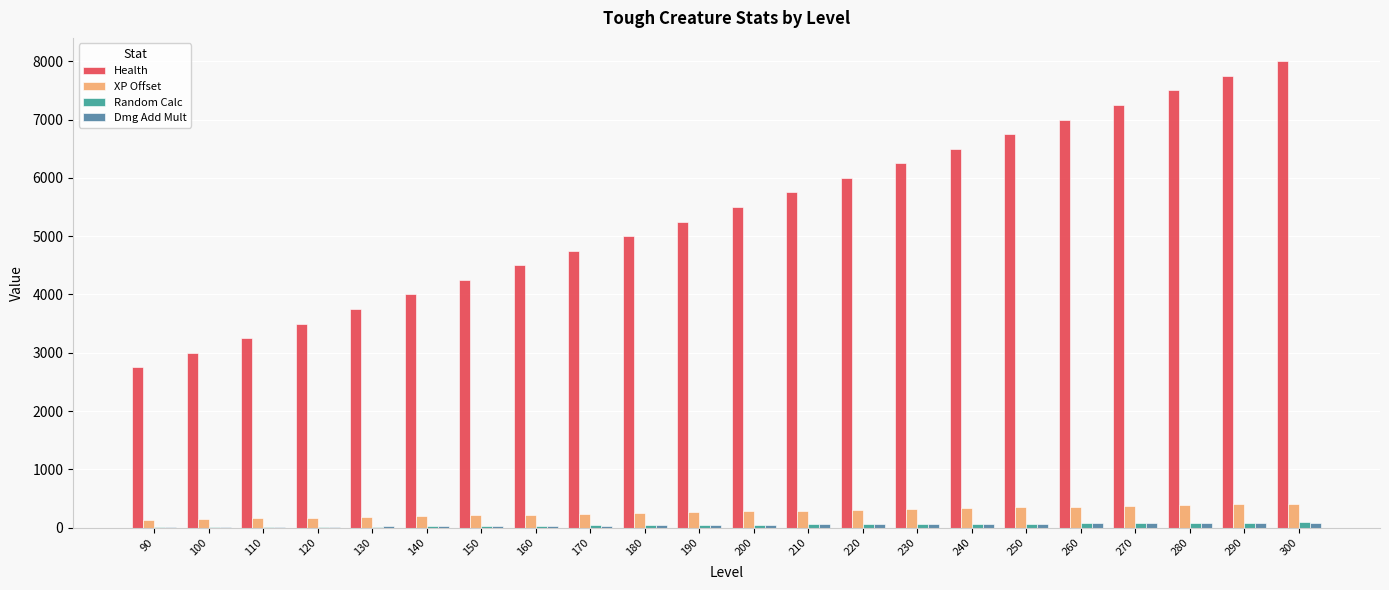

Is the value of Health at 280 greater than the value of XP Offset at 220?

Yes